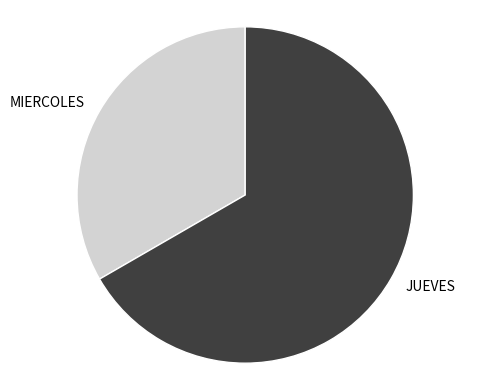

Rank the categories by value from lowest to highest.

MIERCOLES, JUEVES